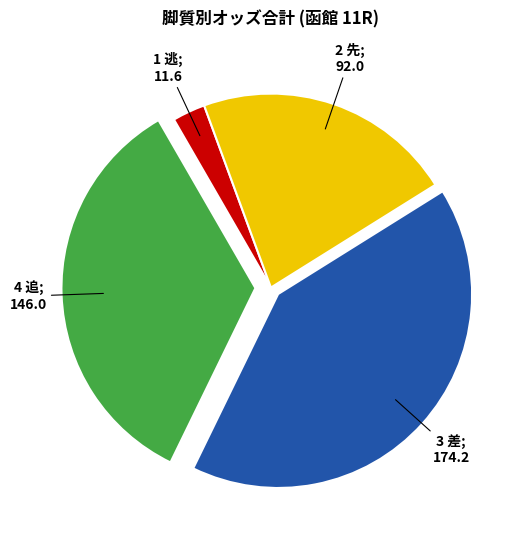

Is there any slice that represents more than half of the pie?

No